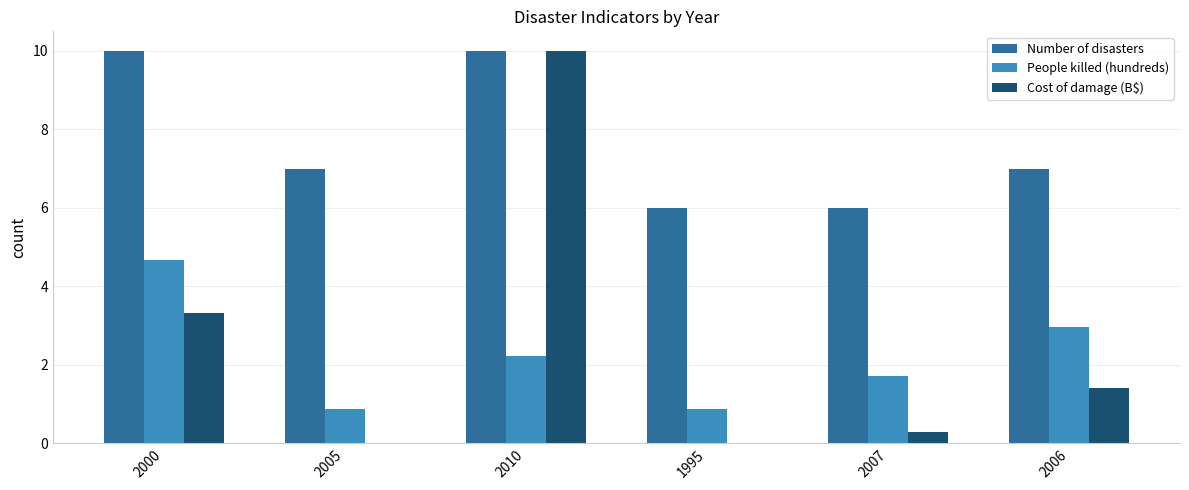

What is the maximum value shown in the chart?

10.0